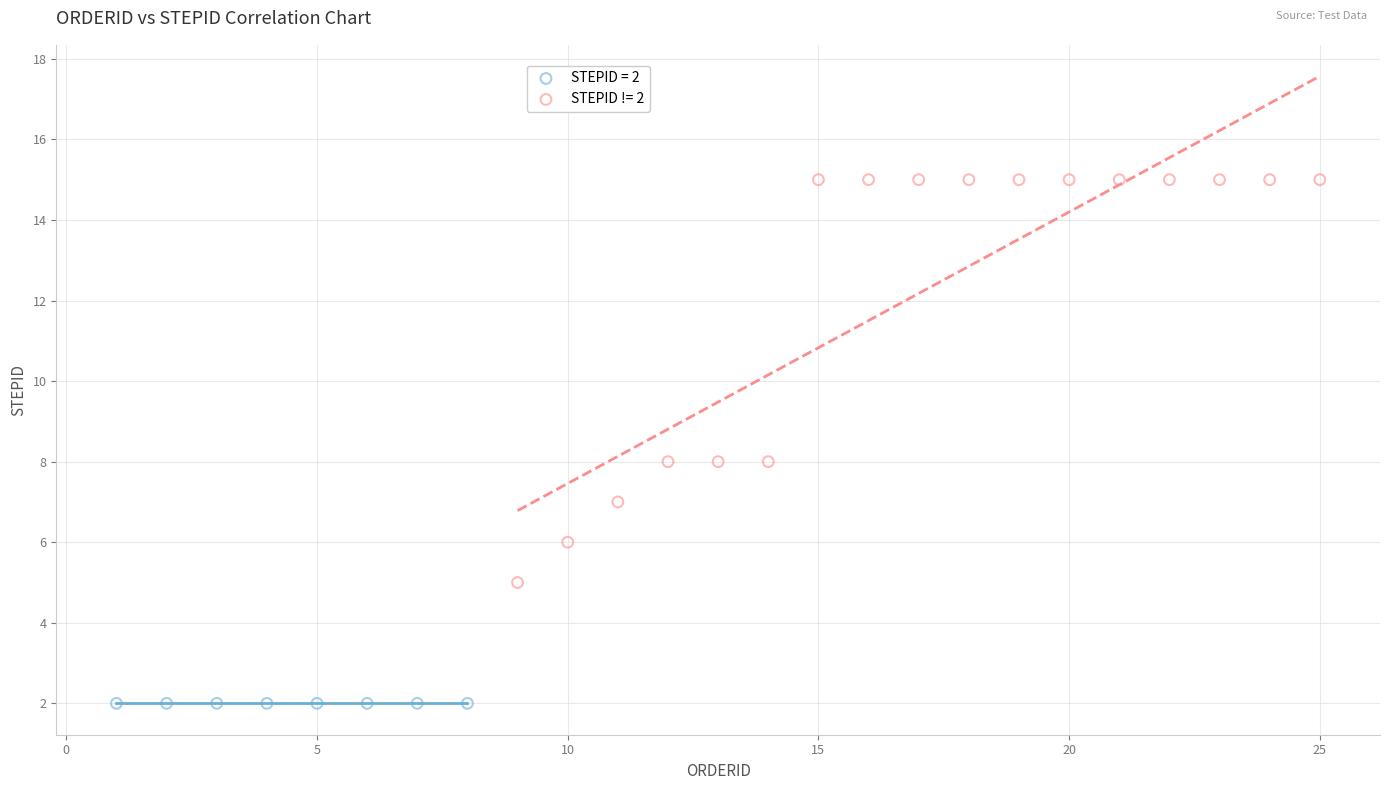

Which series contains the lowest Y value?

STEPID = 2